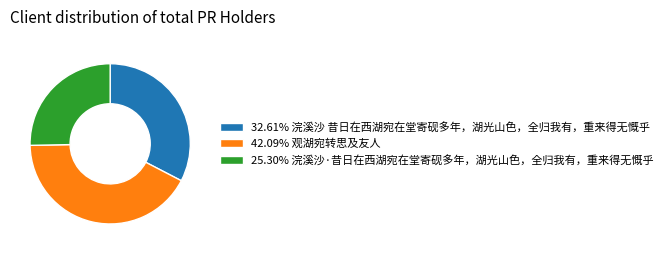

What is the ratio of the value at 42.09% 观湖宛转思及友人 to the value at 25.30% 浣溪沙·昔日在西湖宛在堂寄砚多年，湖光山色，全归我有，重来得无慨乎?

1.7